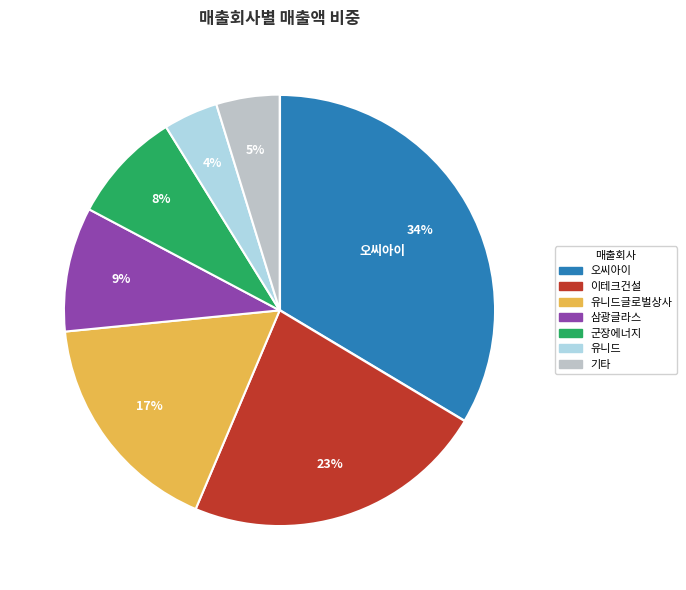

To the nearest percent, what is the difference between the largest and smallest slice percentages?

30%